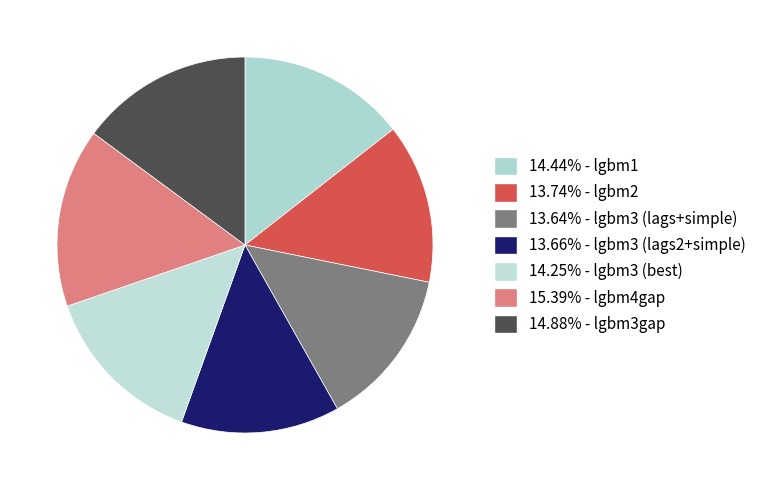

Rank the categories by value from highest to lowest.

lgbm4gap, lgbm3gap, lgbm1, lgbm3 (best), lgbm2, lgbm3 (lags2+simple), lgbm3 (lags+simple)